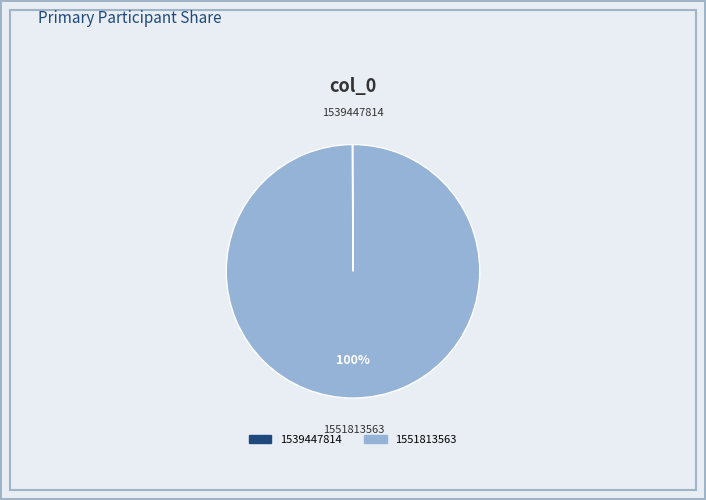

Which slice is the largest?

1551813563